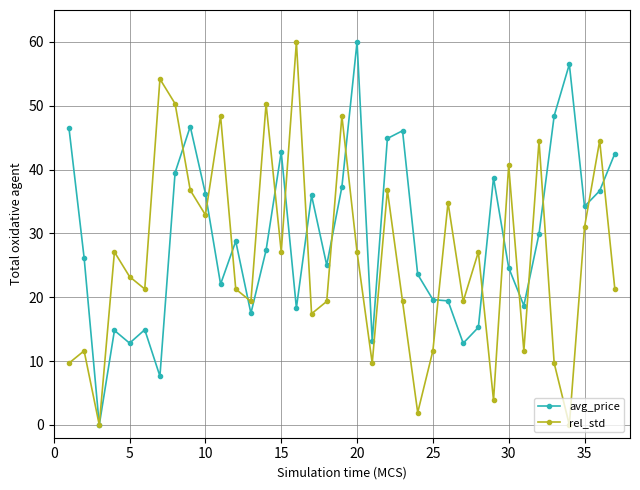

What is the value of the avg_price point at the 13th from the left?

17.5